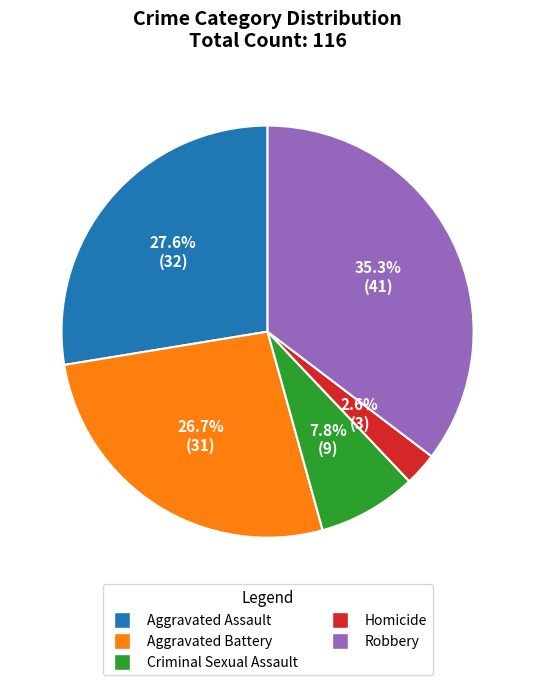

Is it true that Robbery is 35% of the pie?

True